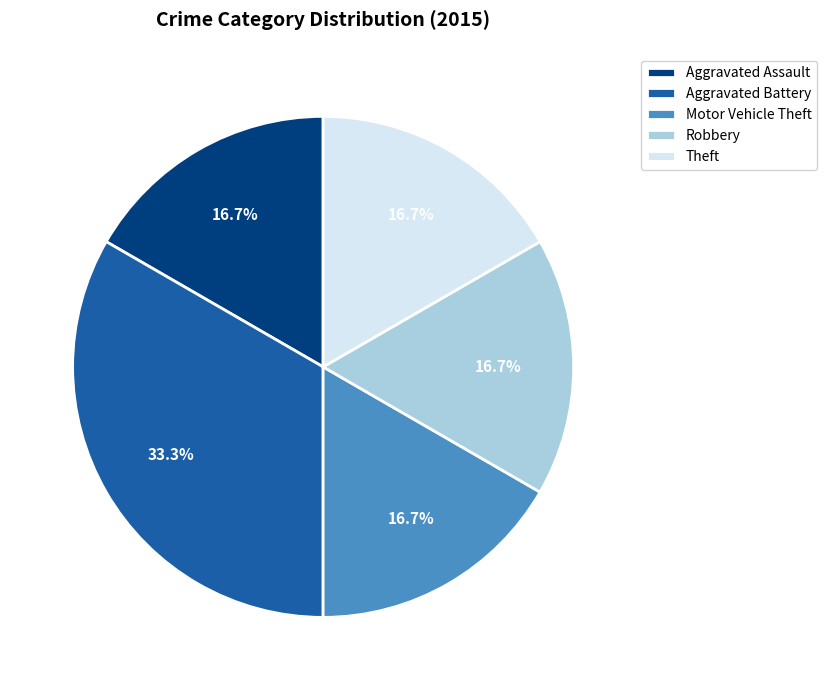

To the nearest percent, what is the difference between the Robbery and Aggravated Battery slice percentages?

17%